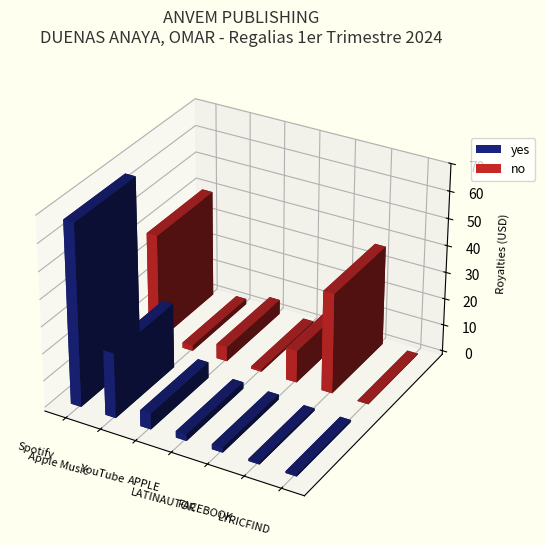

Is it true that yes equals 33.5 at Spotify?

False